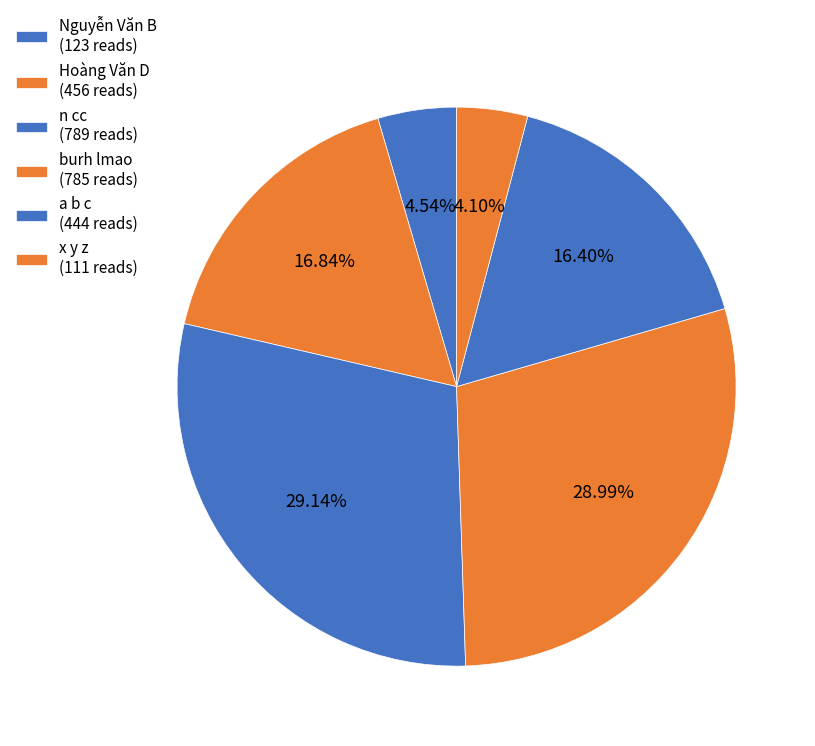

Is it true that Hoàng Văn D is 17% of the pie?

True